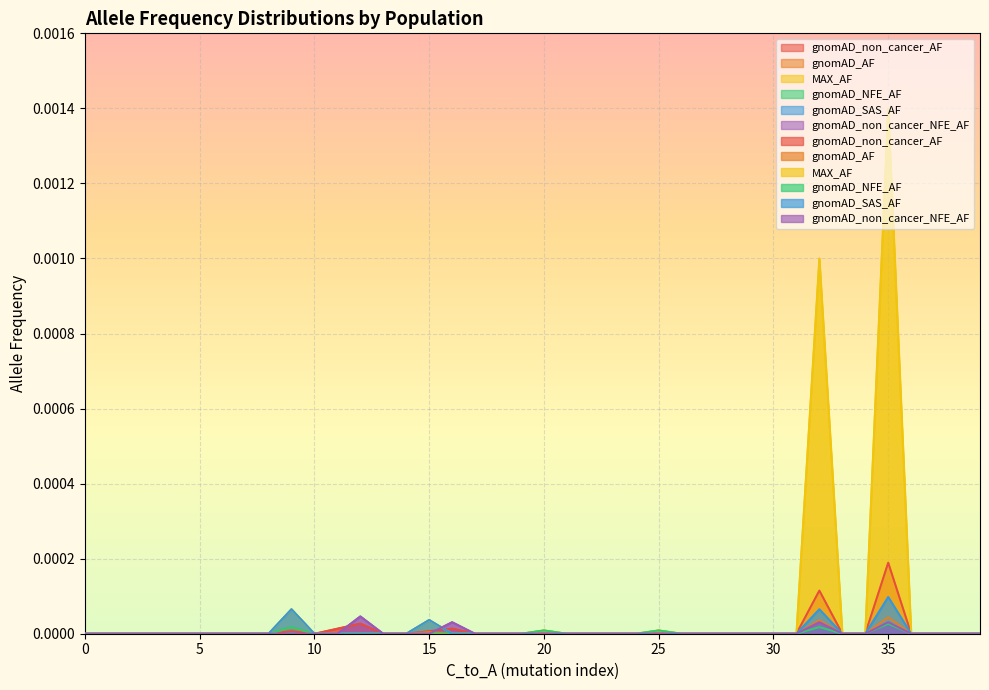

What are all the series names shown in the legend?

gnomAD_non_cancer_AF, gnomAD_AF, MAX_AF, gnomAD_NFE_AF, gnomAD_SAS_AF, gnomAD_non_cancer_NFE_AF